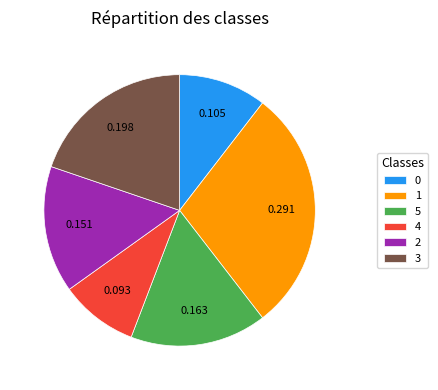

Is 1 the majority of the pie?

No